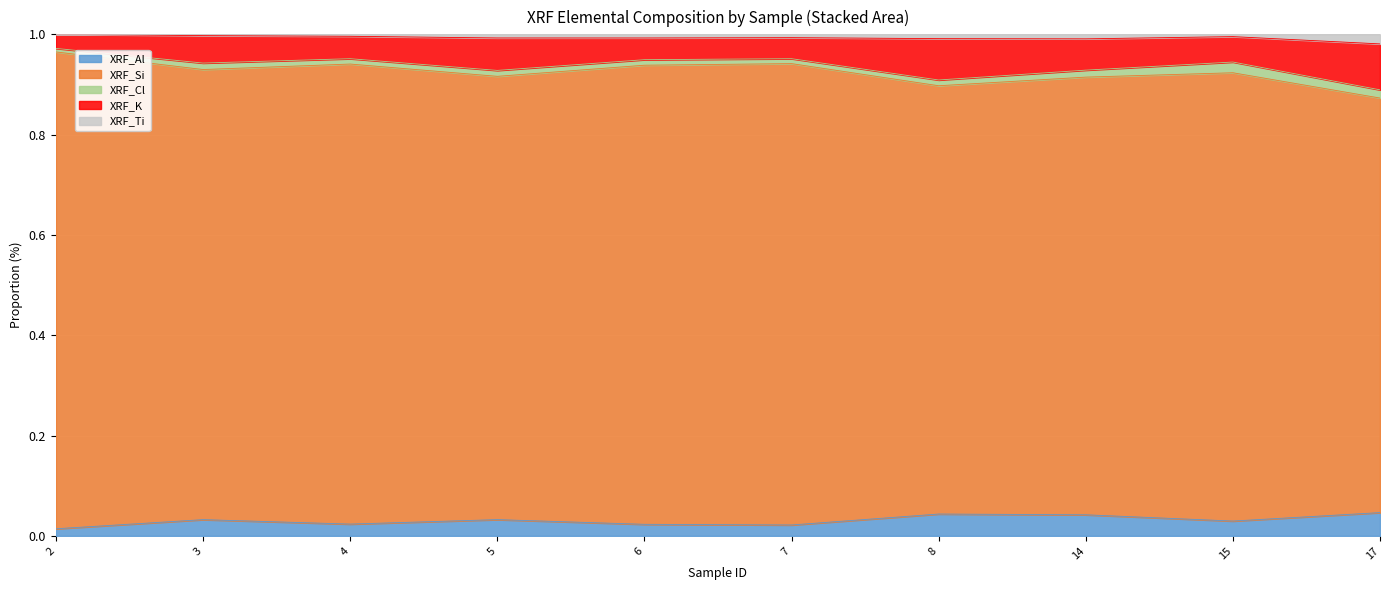

True or false: XRF_K and XRF_Al cross at least once.

False